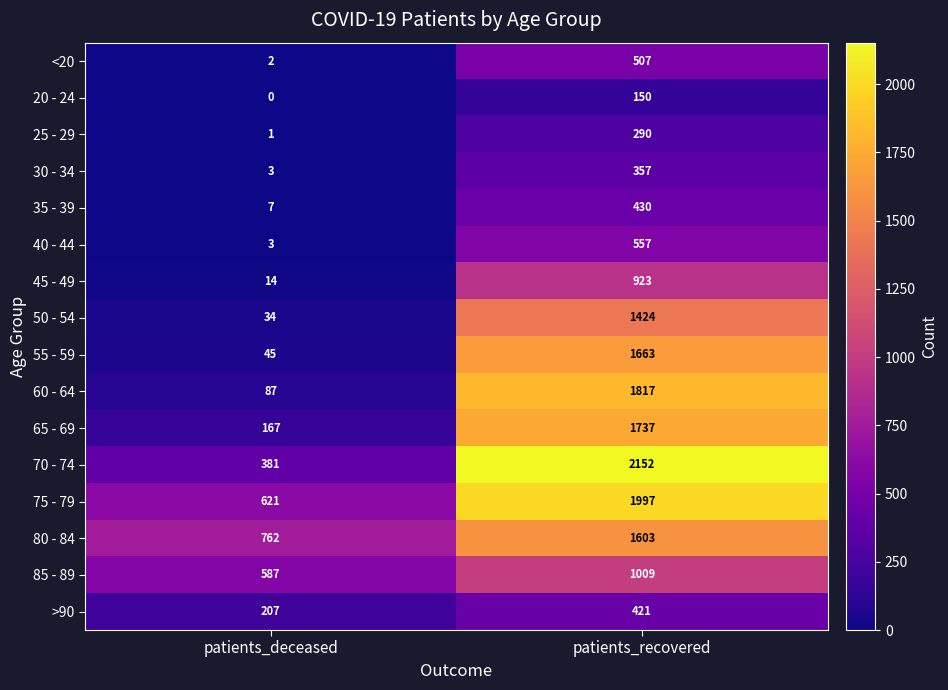

Where is 85 - 89 nearest to the value 798?

patients_deceased